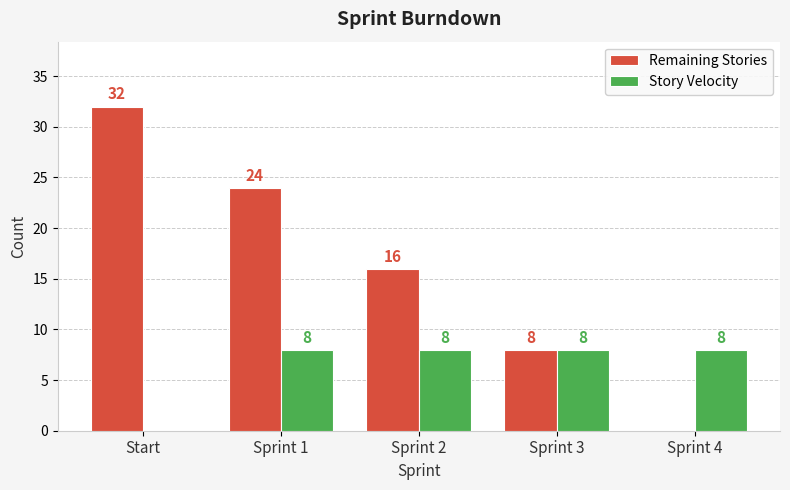

Which series changed the most between Start and Sprint 4?

Remaining Stories